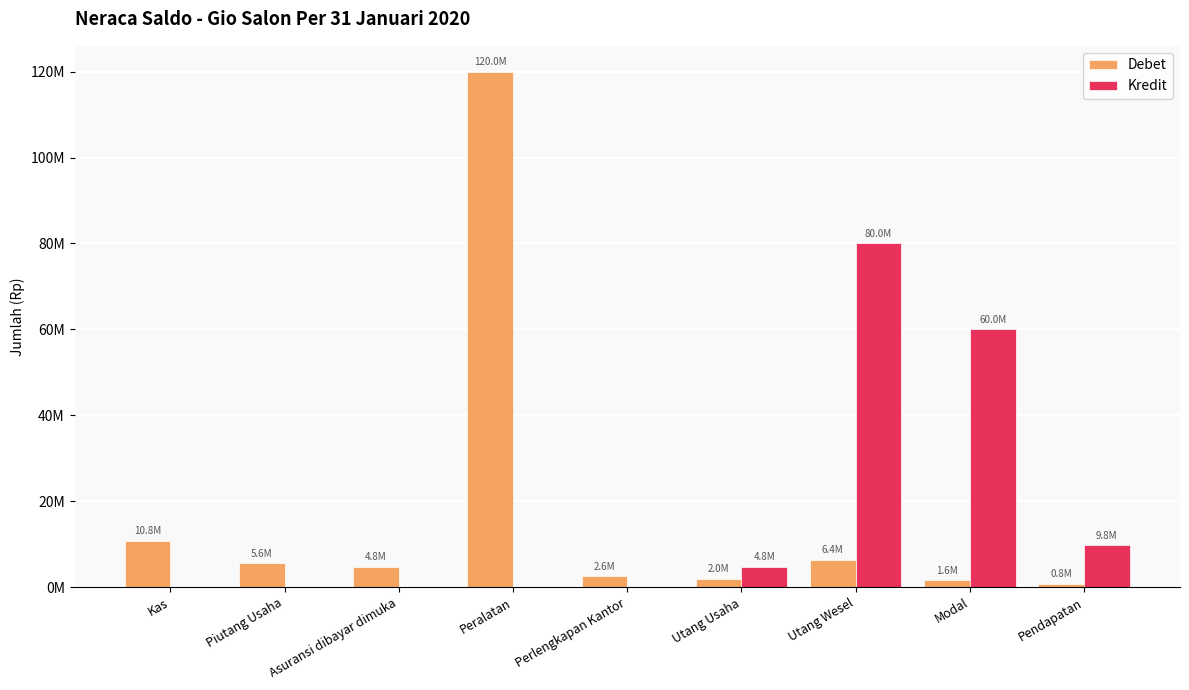

List the labels in order of Debet value, largest first.

Peralatan, Kas, Utang Wesel, Piutang Usaha, Asuransi dibayar dimuka, Perlengkapan Kantor, Utang Usaha, Modal, Pendapatan